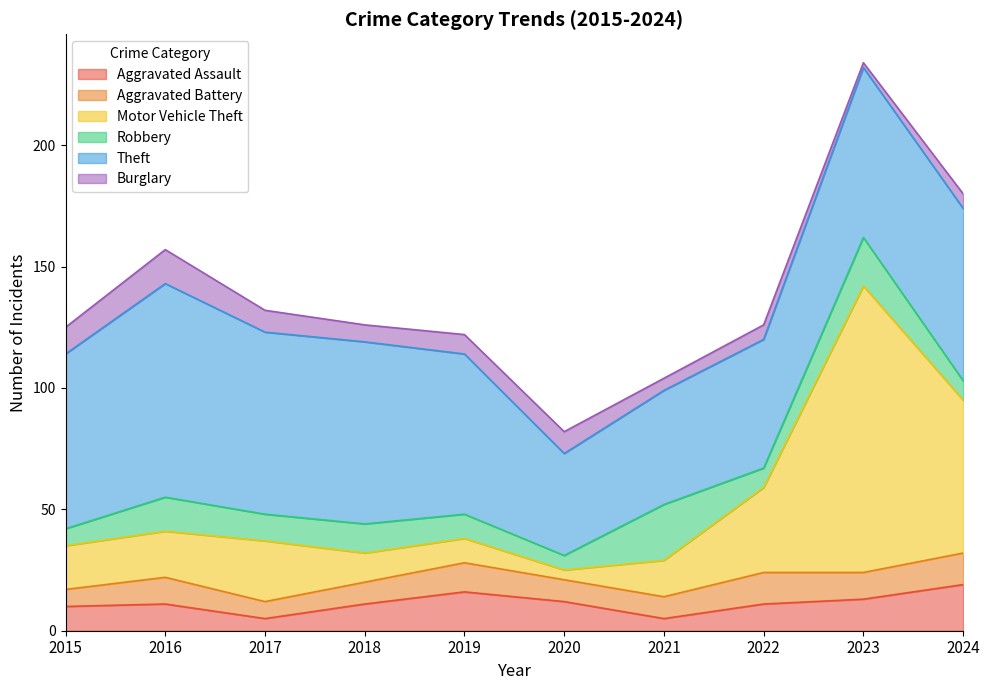

Does the chart display data point markers on the line(s)?

No